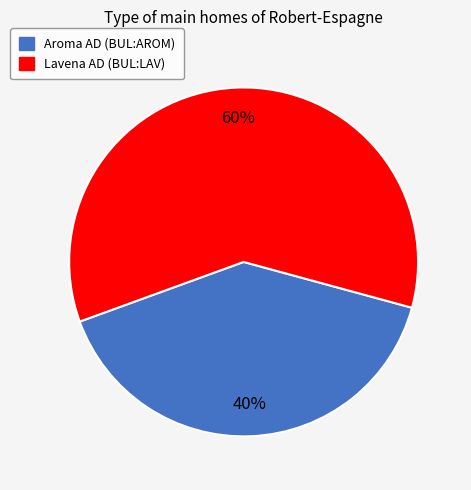

To the nearest percent, what is the average slice percentage?

50%